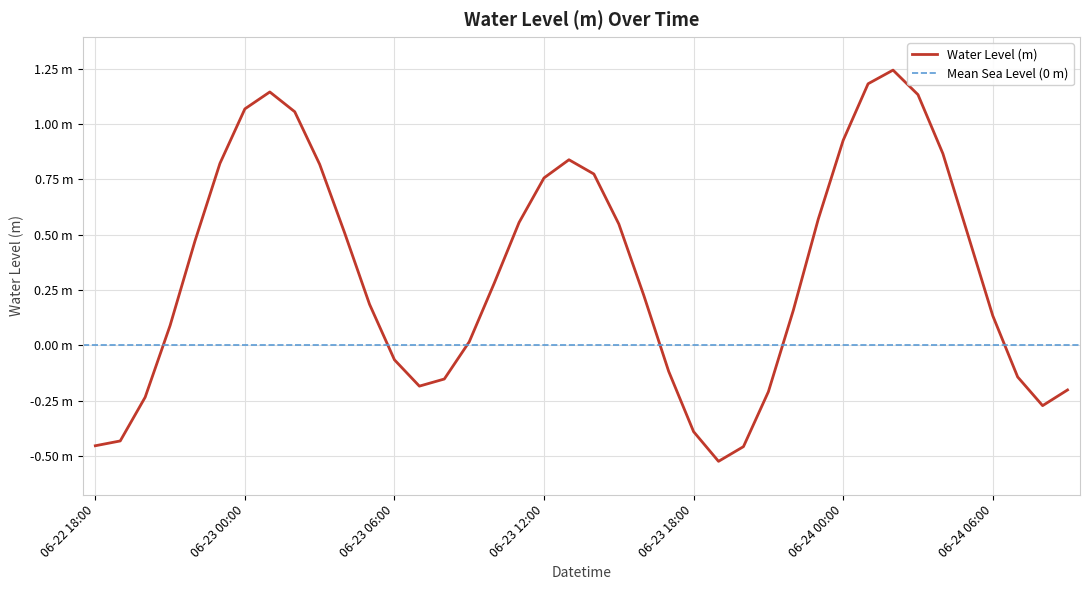

The value at 2025-06-23 19:00 is -0.5. True or false?

True